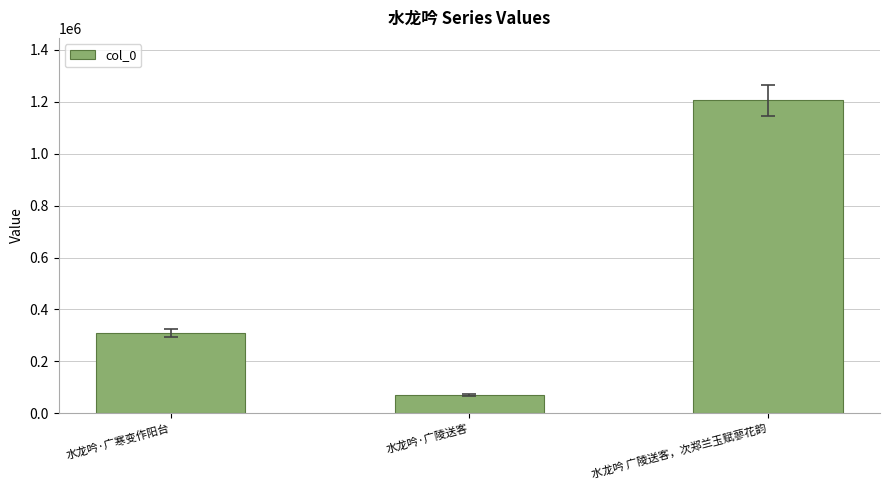

What is the value of the 1st bar from the left?

310775